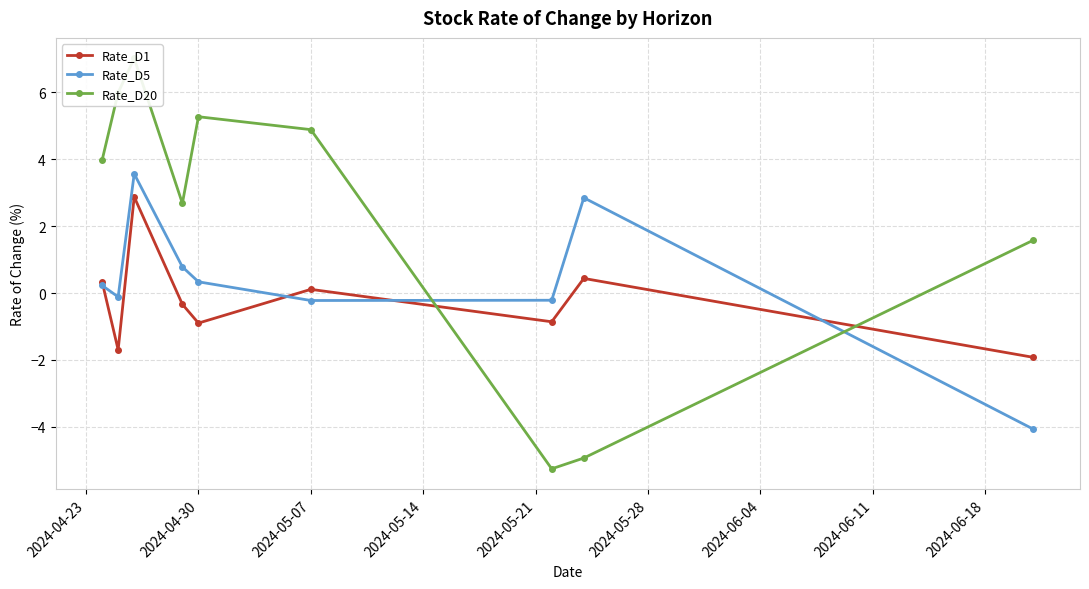

Reading left to right, list all the values displayed in this chart.

Rate_D1: 0.3	-1.7	2.9	-0.3	-0.9	0.1	-0.9	0.4	-1.9
Rate_D5: 0.2	-0.1	3.6	0.8	0.3	-0.2	-0.2	2.9	-4.1
Rate_D20: 4.0	6.0	7.0	2.7	5.3	4.9	-5.3	-4.9	1.6